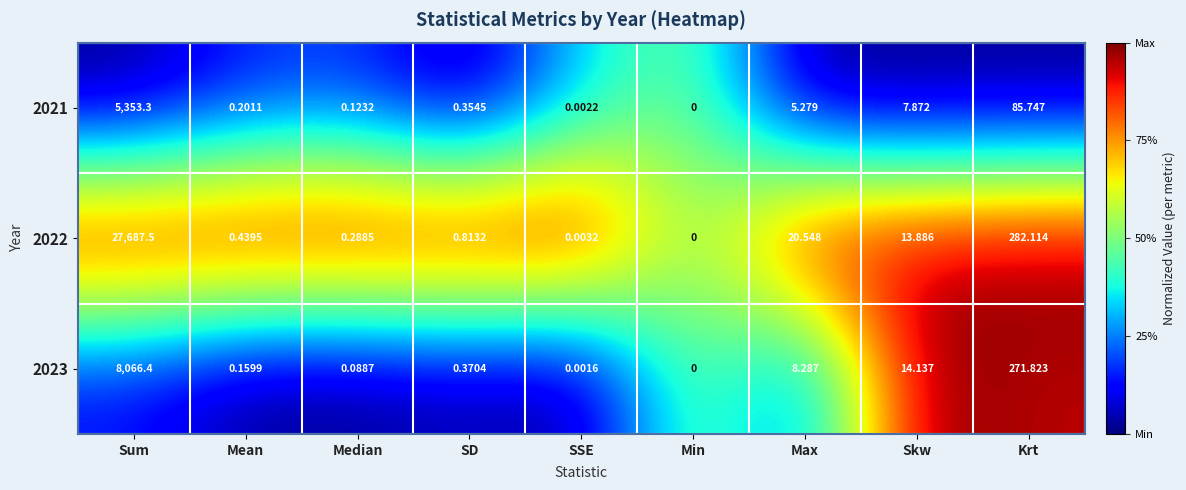

List the labels in order of 2023 value, largest first.

Sum, Krt, Skw, Max, SD, Mean, Median, SSE, Min